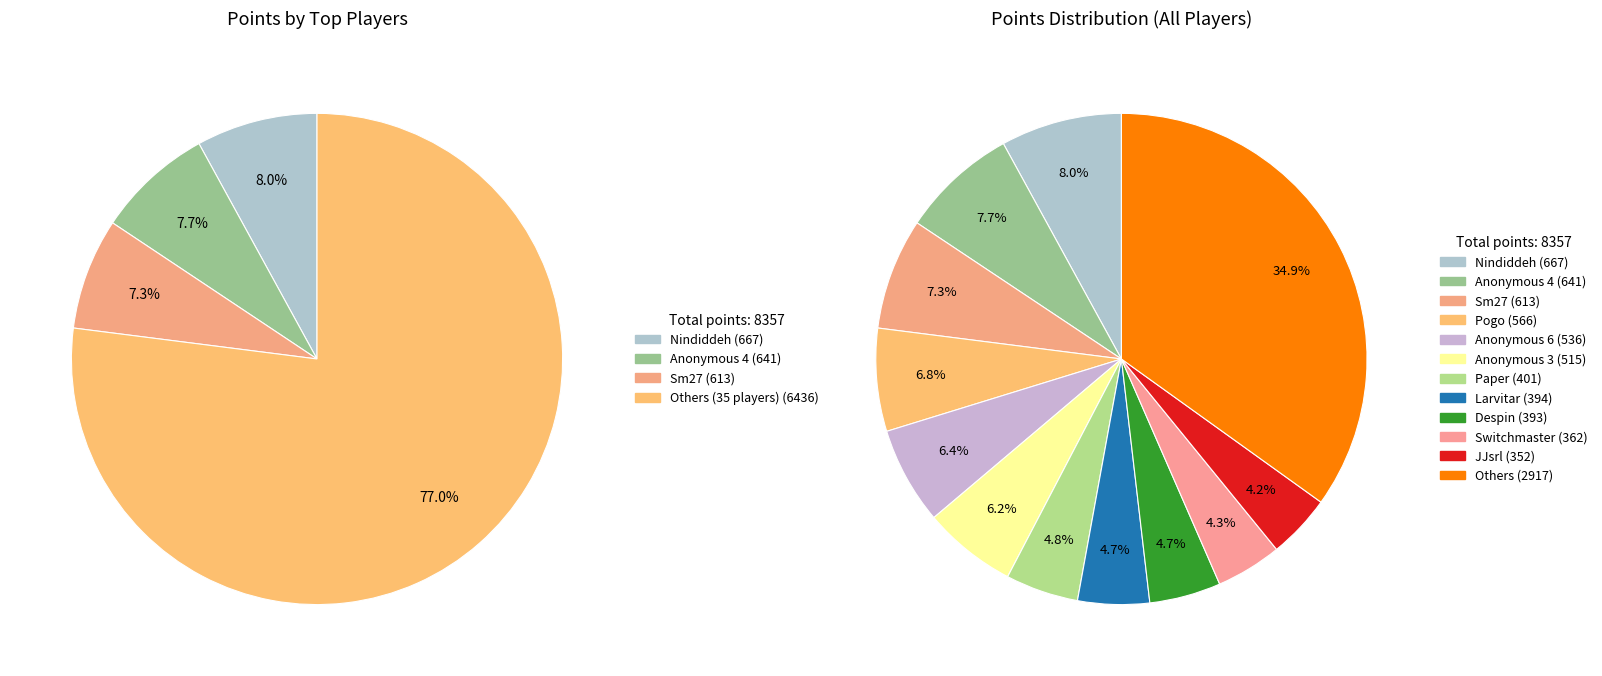

To the nearest percent, what percentage of the pie is Anonymous 3?

6%